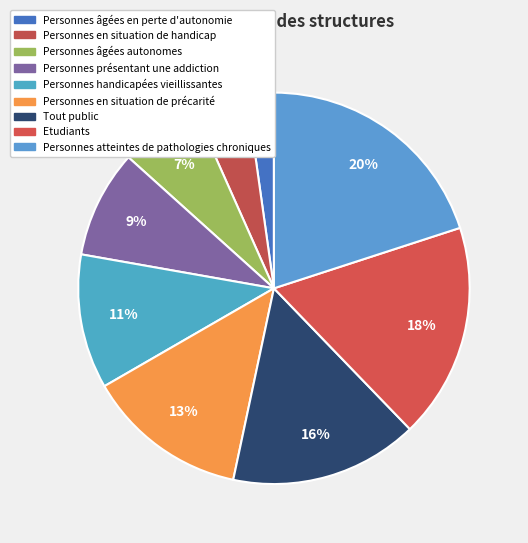

Is there a majority slice in this chart?

No